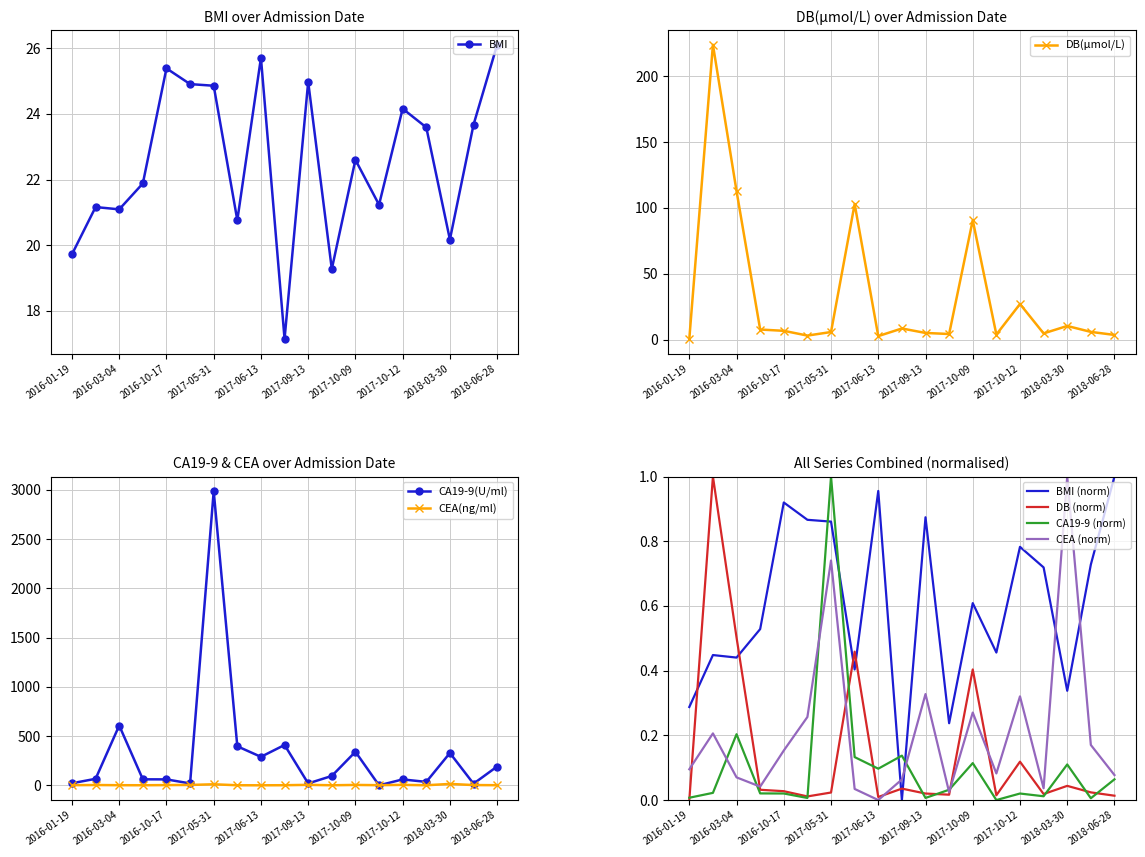

True or false: CEA(ng/ml) has a value of 3.9 at 2017-10-11.

False